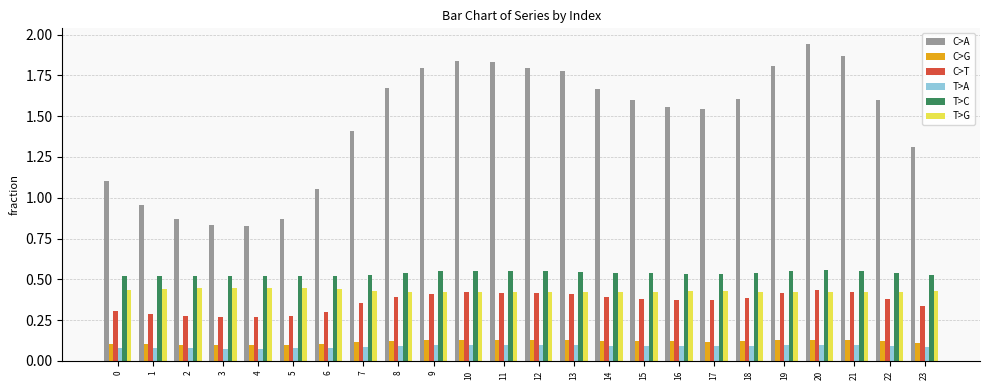

At which category does the chart reach its peak across all series?

20